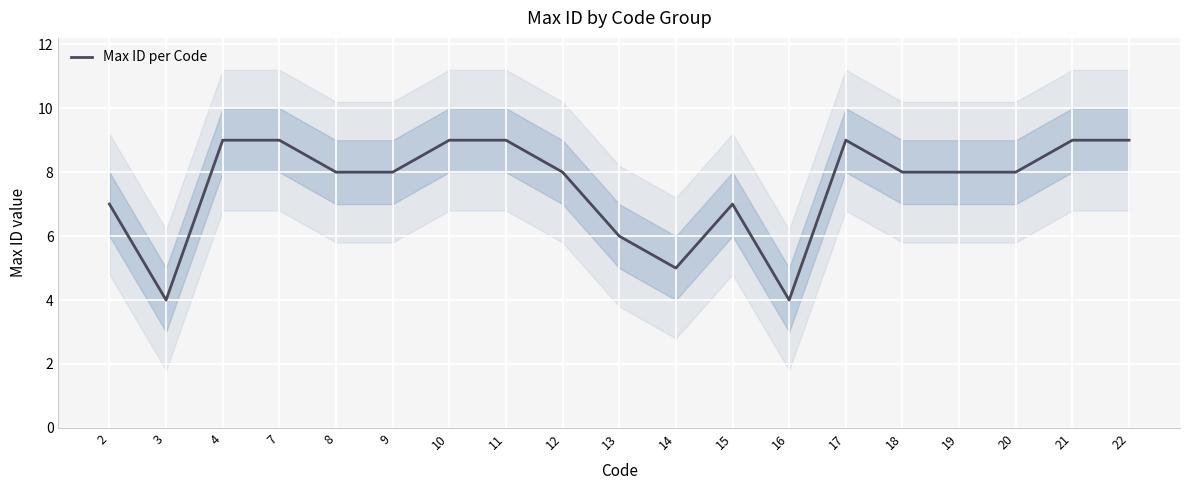

What is the average value?

8